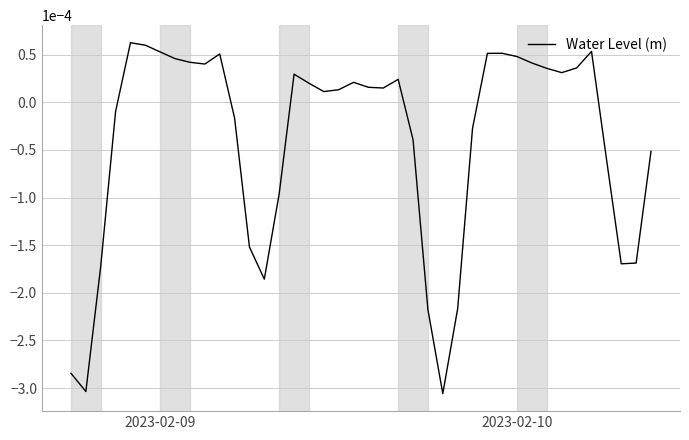

How many lines are shown in the chart?

1